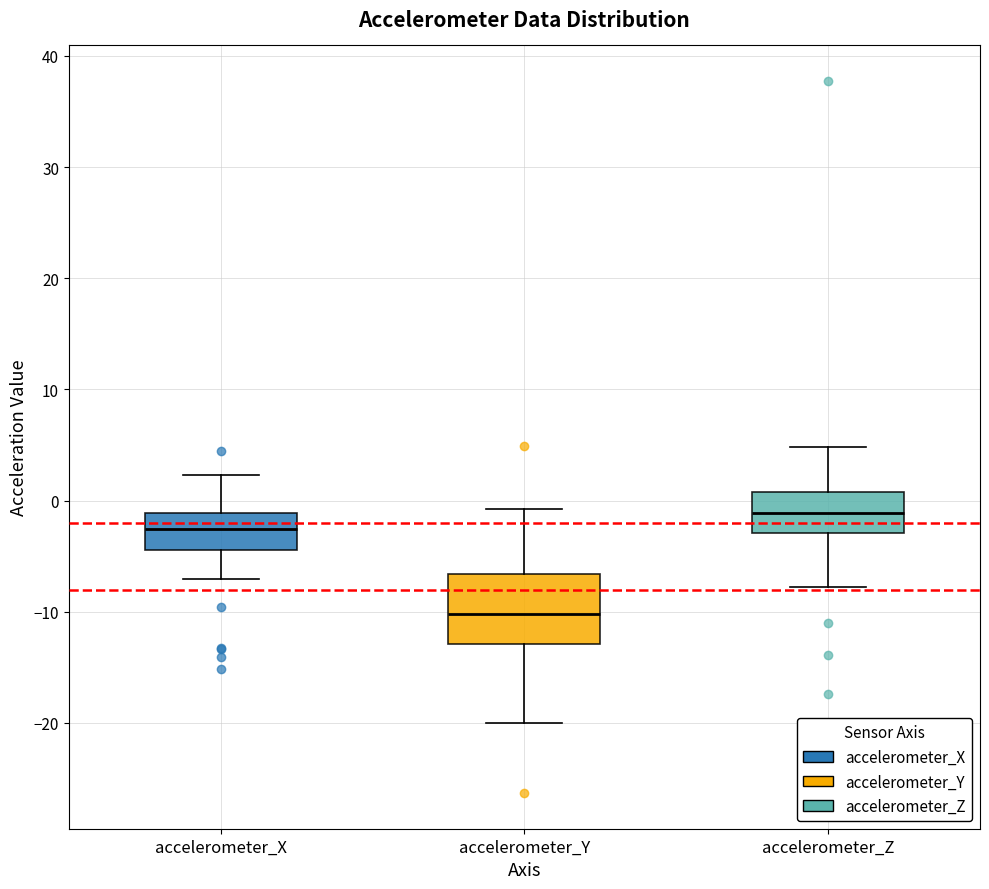

Reading left to right, transcribe this box plot: for each box, give where its median line is, the range the box spans, and where its two whiskers end, as read against the y-axis. The values are not printed on the chart, so give them approximately, as read against the axis.

accelerometer_X: median -3, box -4 to -1, whiskers -7 to 2
accelerometer_Y: median -10, box -13 to -7, whiskers -20 to -1
accelerometer_Z: median -1, box -3 to 1, whiskers -8 to 5